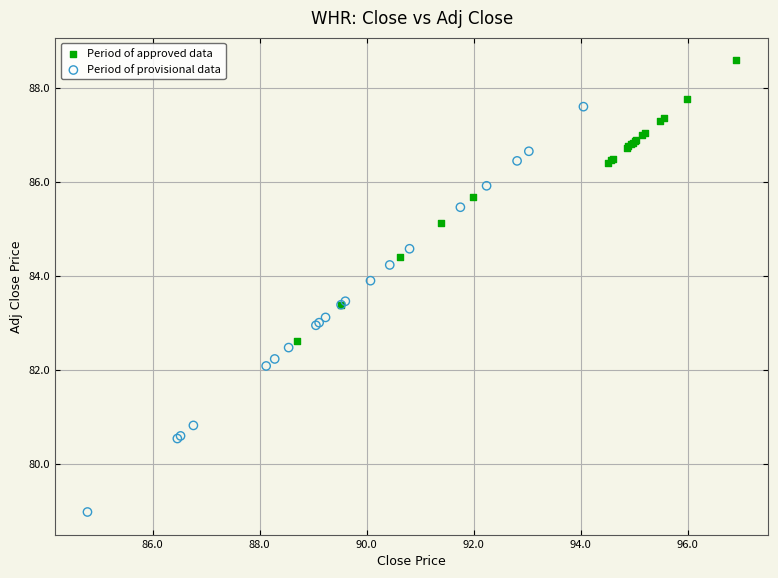

Which series has the largest Y range (max minus min)?

Period of provisional data